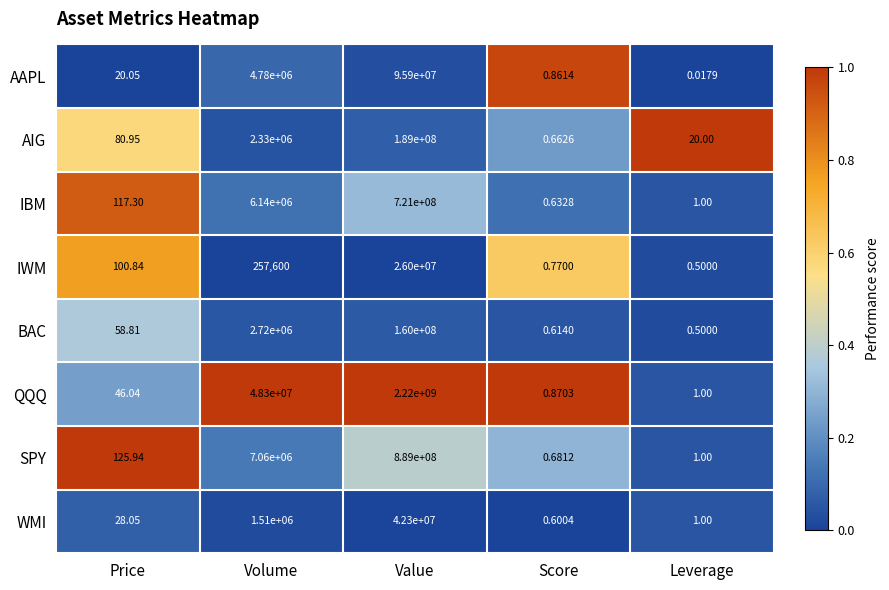

List the labels in order of QQQ value, smallest first.

Score, Leverage, Price, Volume, Value